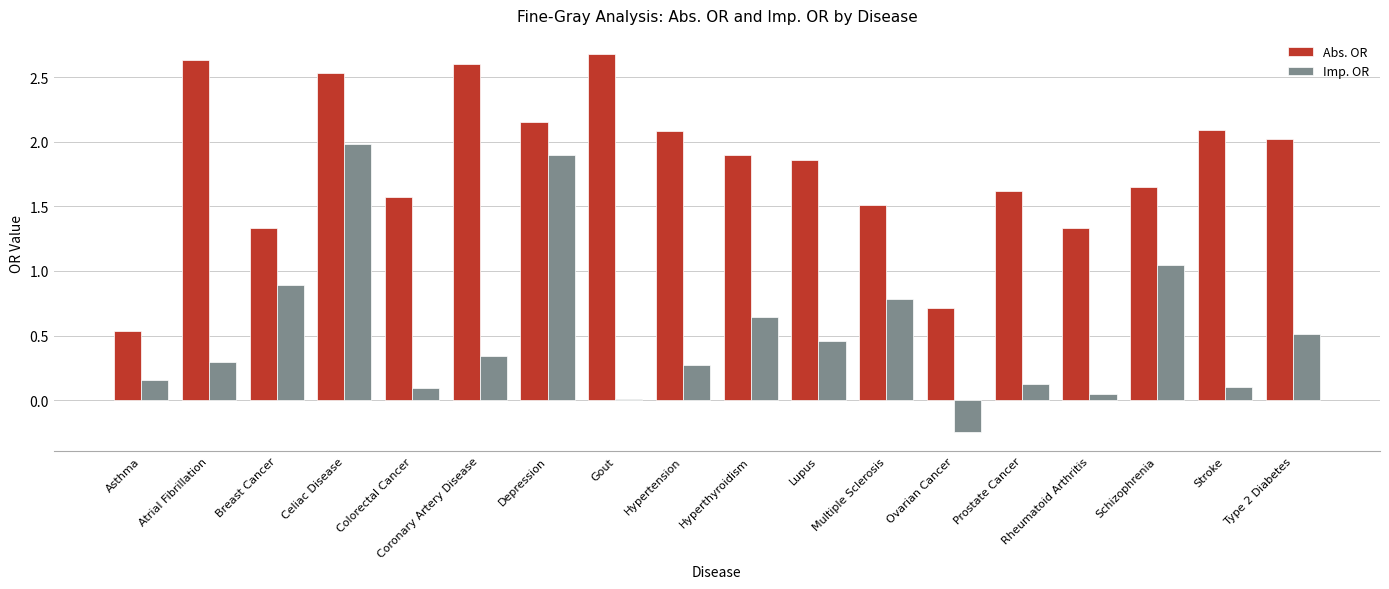

Which series has the largest total across all categories?

Abs. OR